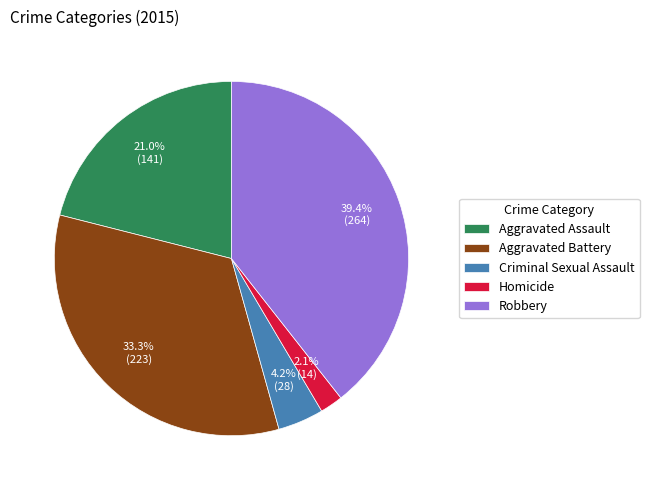

To the nearest percent, what portion does Homicide represent?

2%